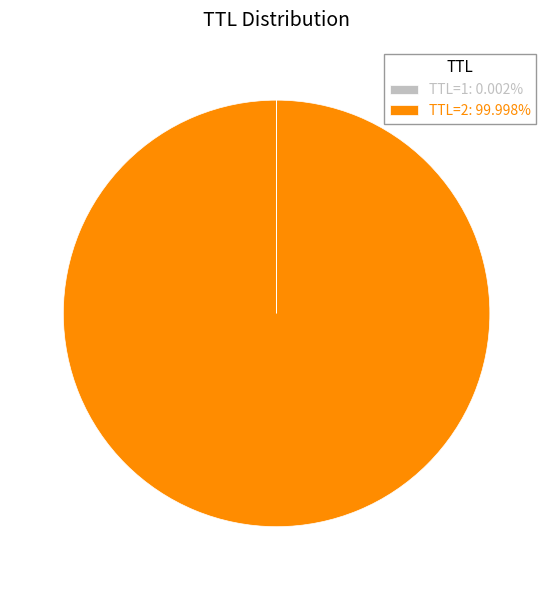

Is there any slice that represents more than half of the pie?

Yes